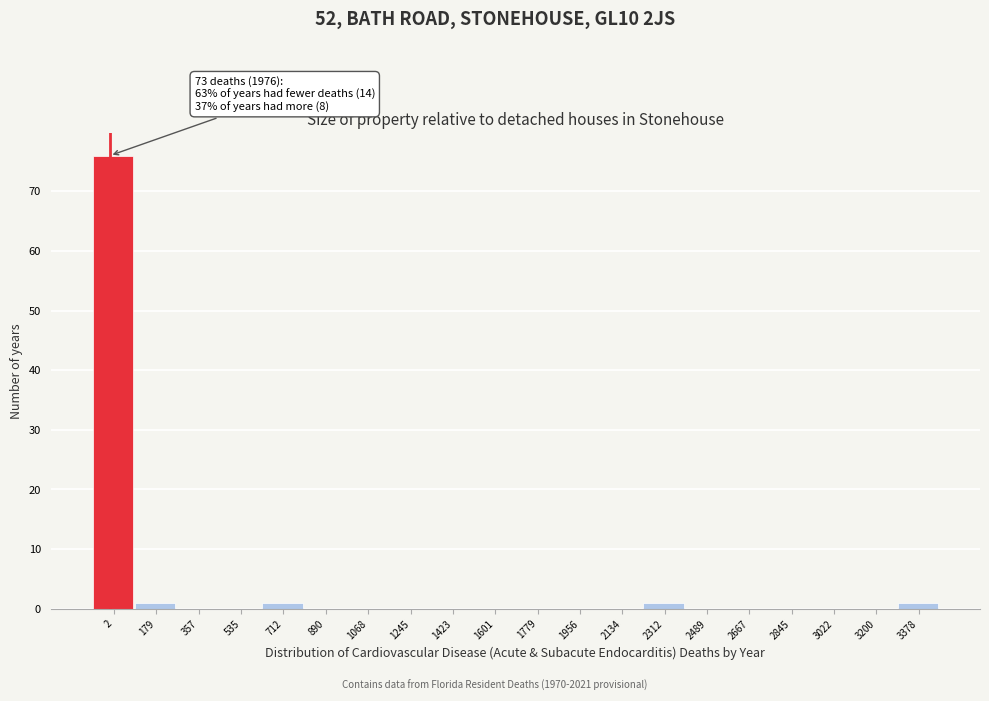

Reading left to right, transcribe all the data shown in this chart.

2=76	179=1	357=0	535=0	712=1	890=0	1068=0	1245=0	1423=0	1601=0	1779=0	1956=0	2134=0	2312=1	2489=0	2667=0	2845=0	3022=0	3200=0	3378=1